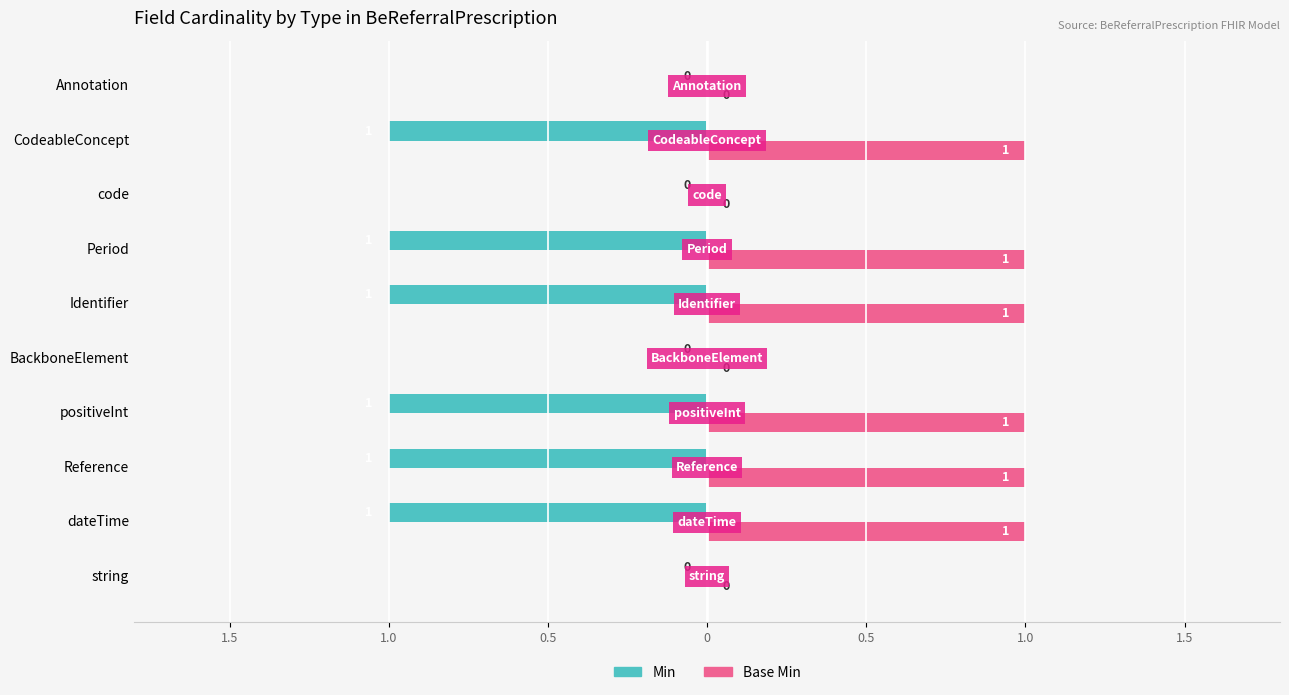

What are all the series names shown in the legend?

Min, Base Min